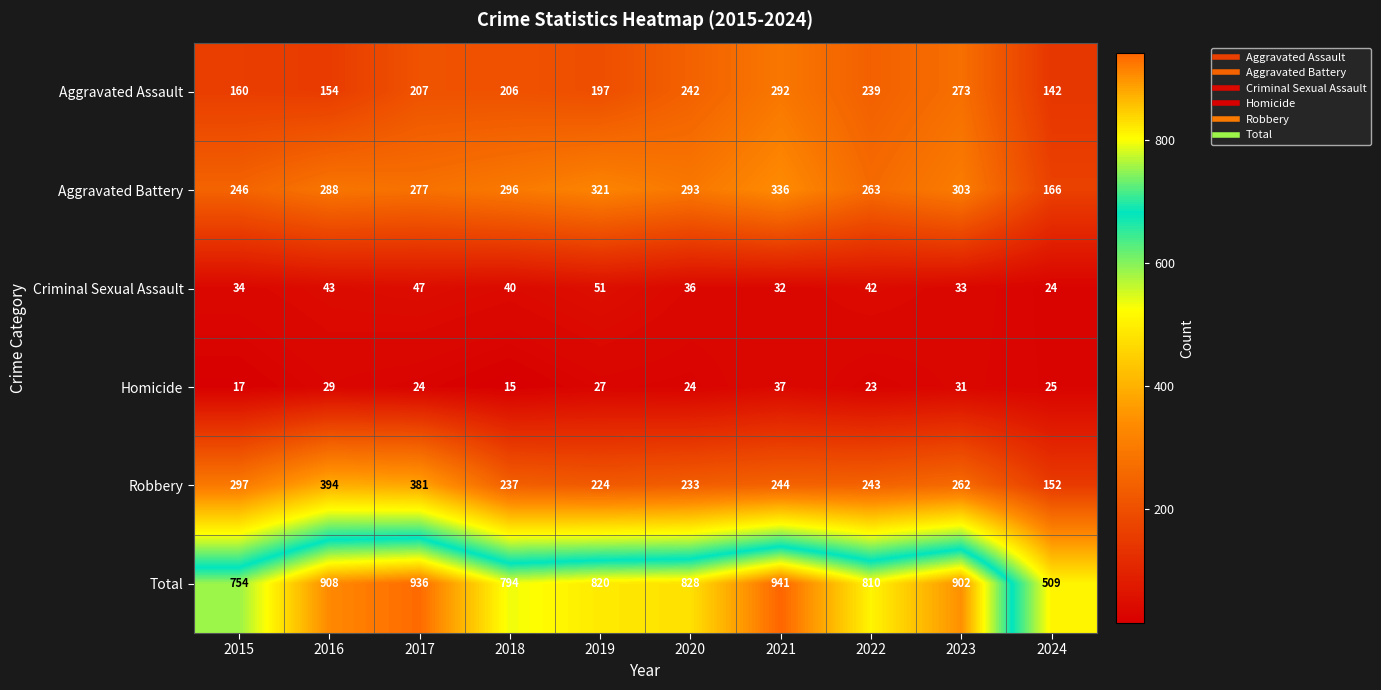

Which category has the highest value across all series?

2021